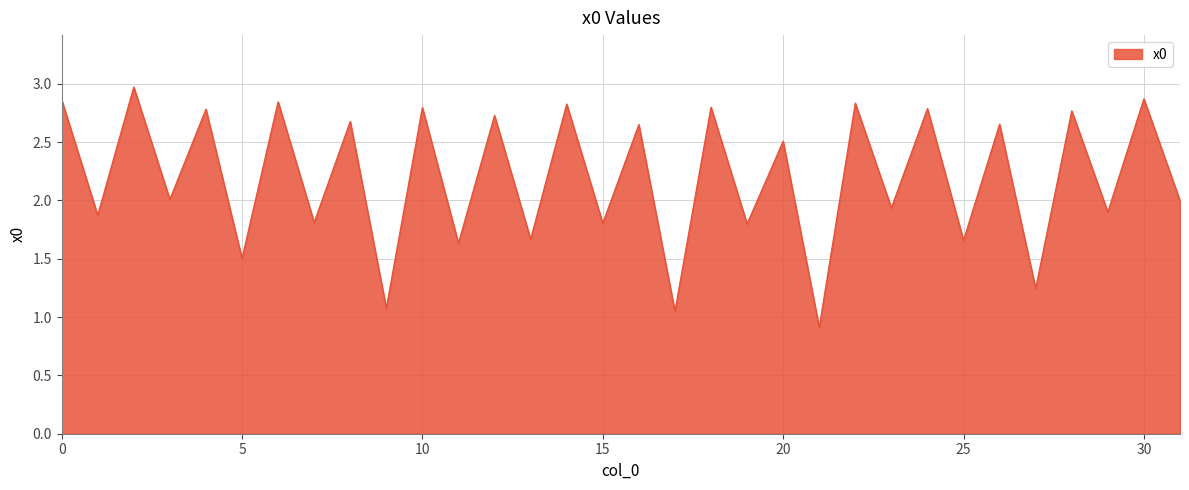

What is the difference between the maximum and minimum values?

2.1